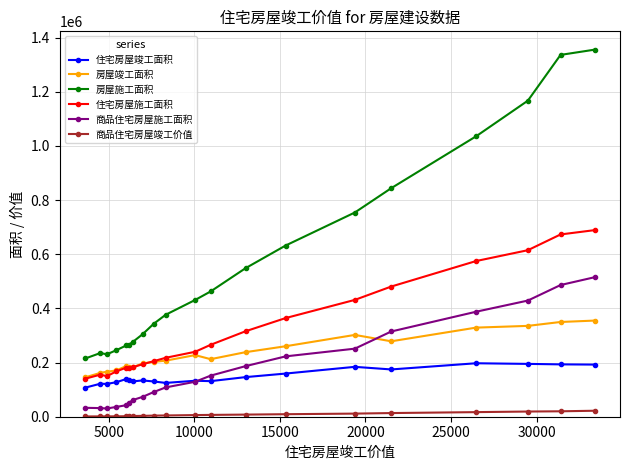

Is this an area chart (filled region under the line)?

No